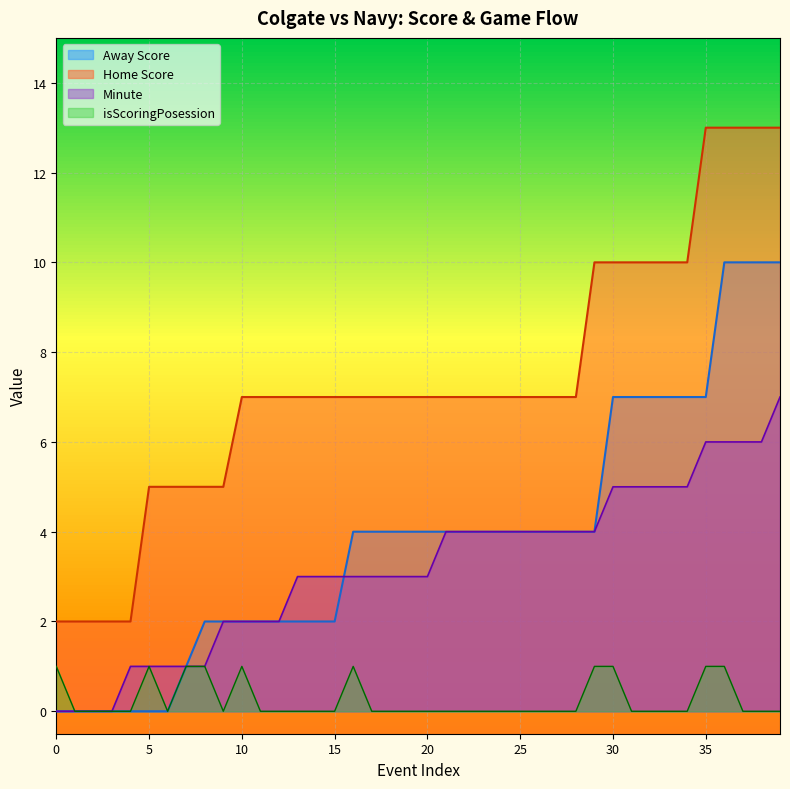

What is the total value across all series at 29?

19